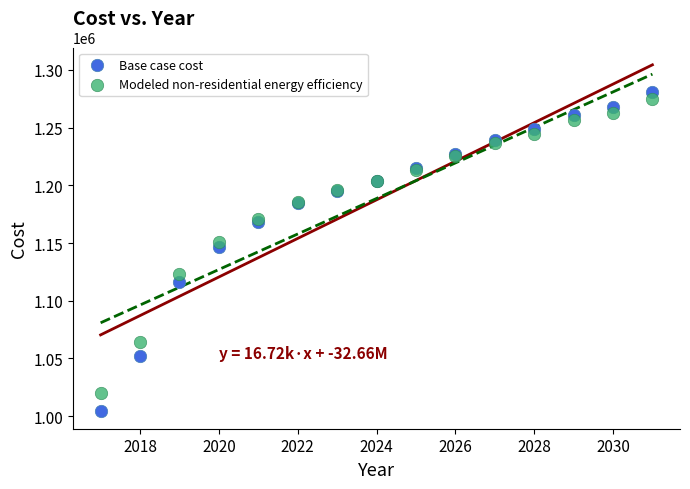

Which series has the widest spread of Y values?

Base case cost